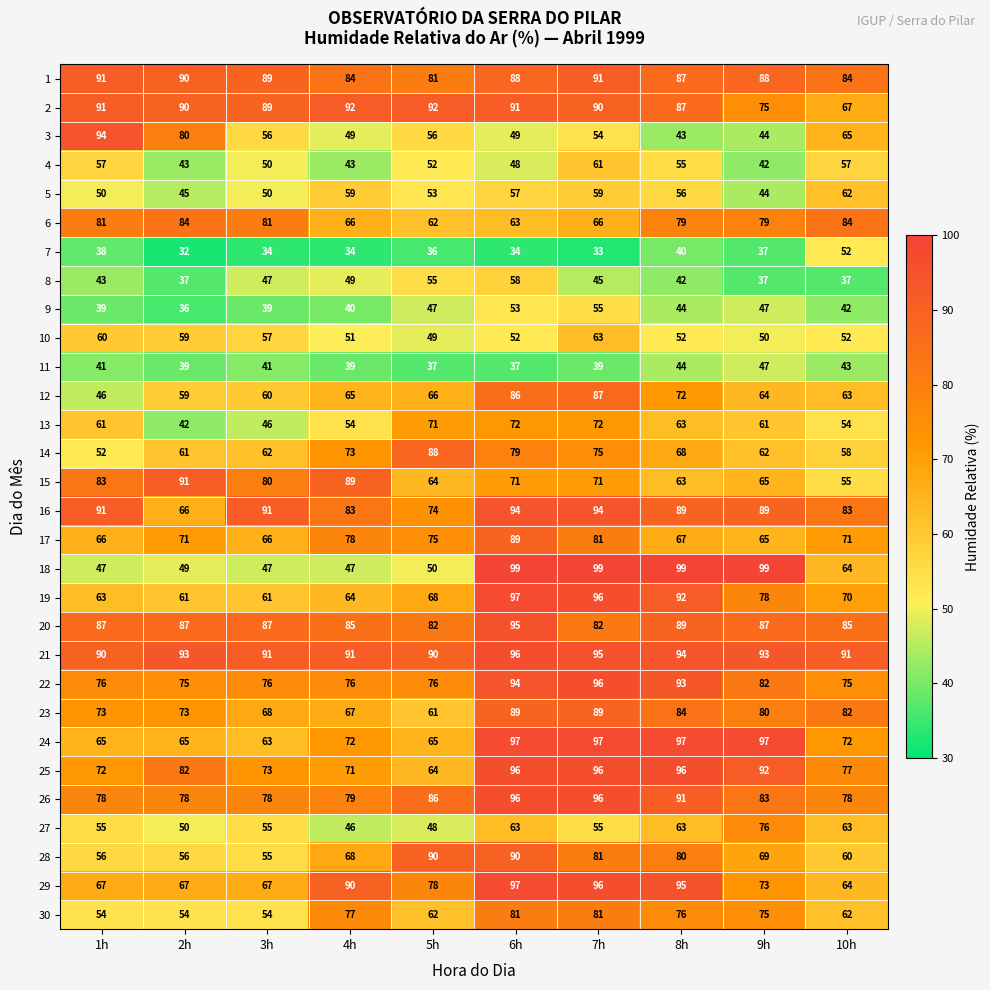

Between 2h and 7h, which series saw the biggest shift?

18